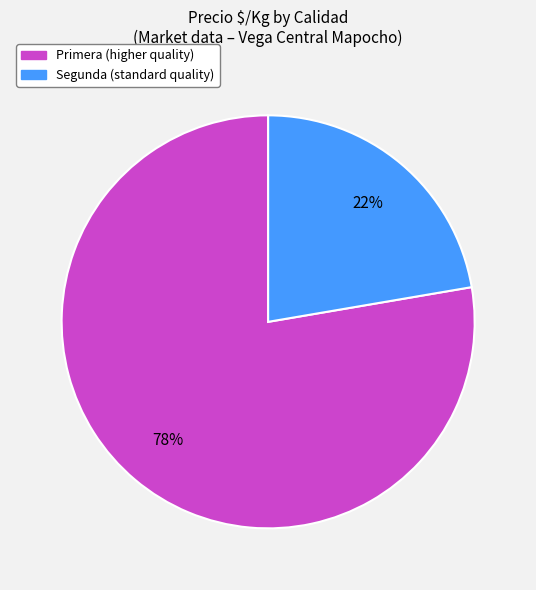

How many segments does this pie chart have?

2